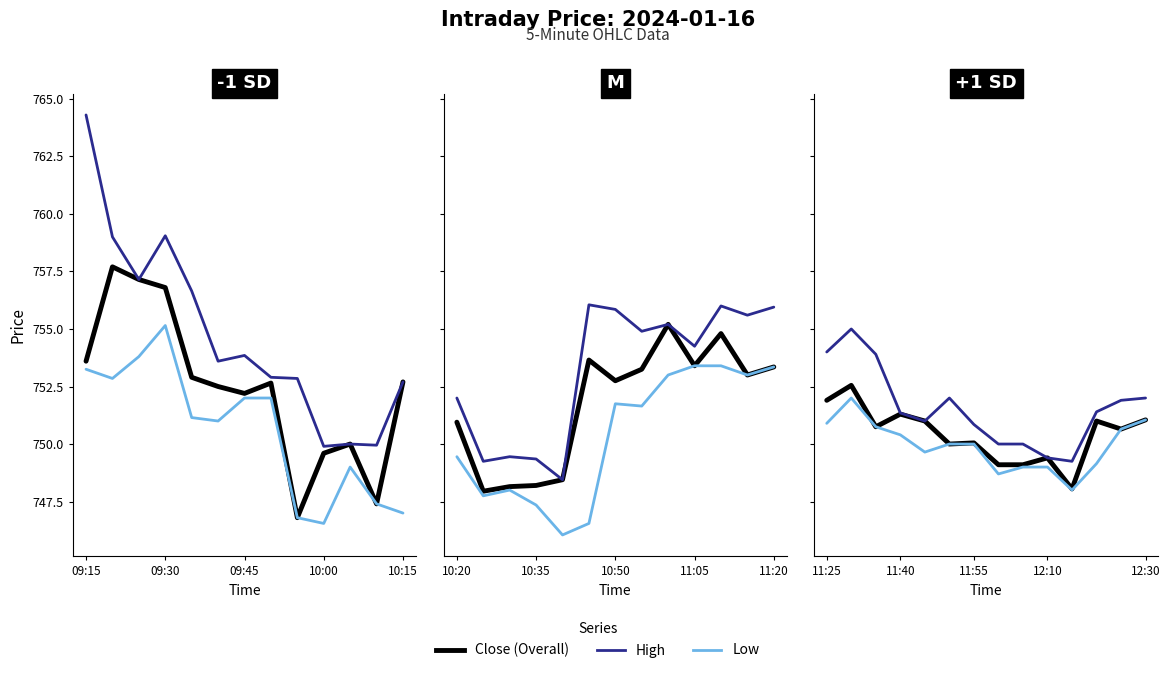

The value of Close at 7 is 1128.2. True or false?

False